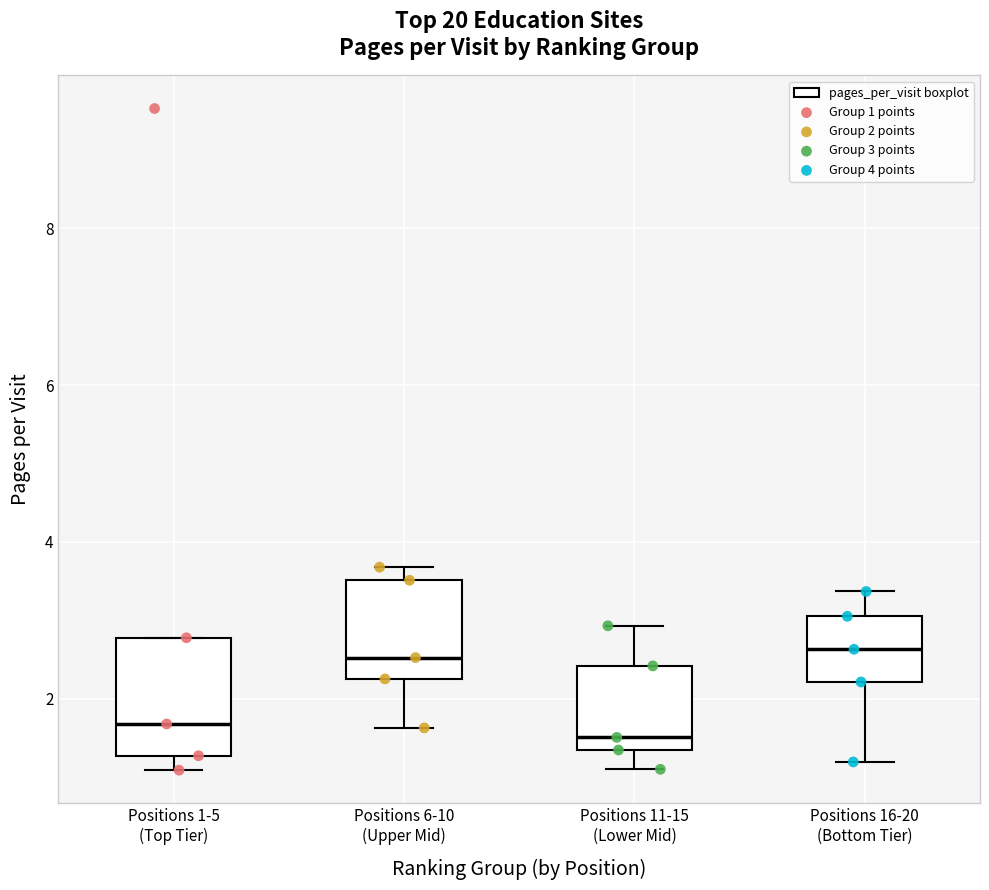

Reading left to right, read every box against the y-axis: the position of its median line, the range the box covers, and the ends of its whiskers. The values are not printed on the chart, so give them approximately, as read against the axis.

Positions 1-5 (Top Tier): median 1.6, box 1.2 to 2.8, whiskers 1.0 to 2.8
Positions 6-10 (Upper Mid): median 2.6, box 2.2 to 3.6, whiskers 1.6 to 3.6 (just above the box's upper edge)
Positions 11-15 (Lower Mid): median 1.6, box 1.4 to 2.4, whiskers 1.2 to 3.0
Positions 16-20 (Bottom Tier): median 2.6, box 2.2 to 3.0, whiskers 1.2 to 3.4